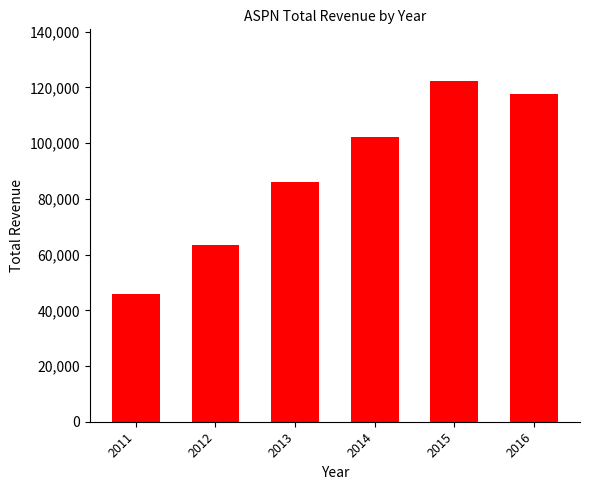

Between 2013 and 2016, which is larger?

2016